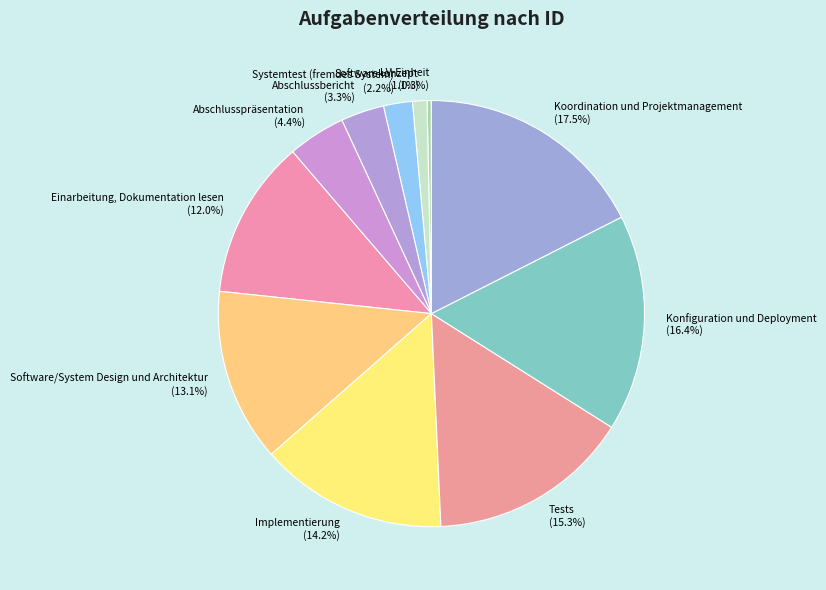

Does Koordination und Projektmanagement account for over 50% of the chart?

No